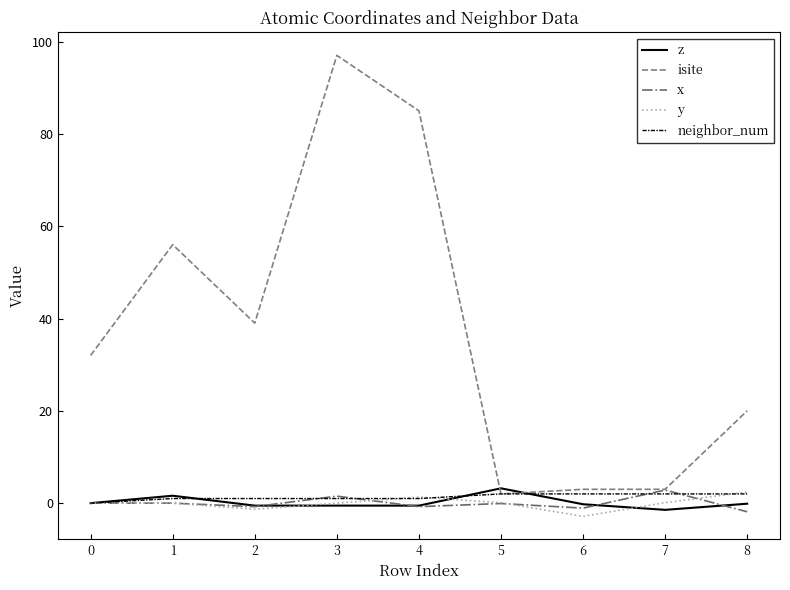

How many lines are shown in the chart?

5